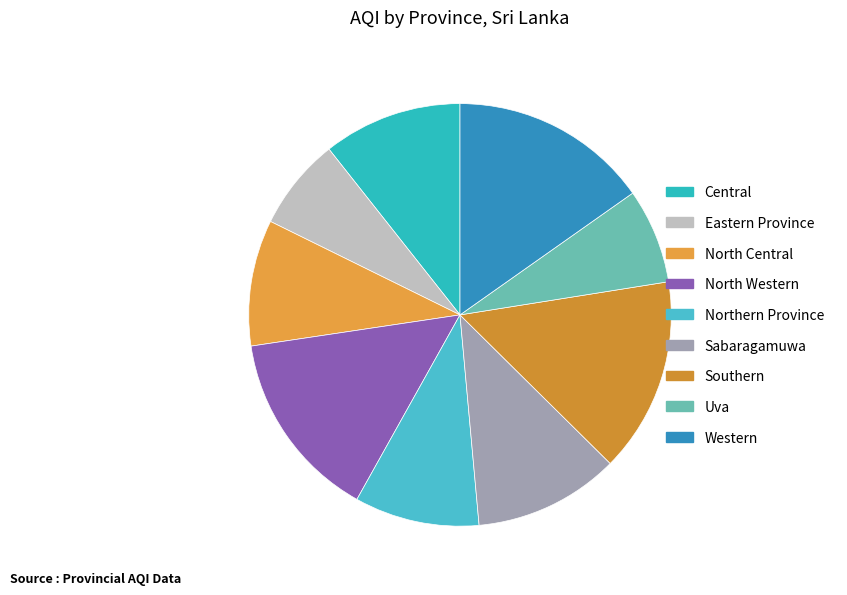

Does North Central account for over 50% of the chart?

No